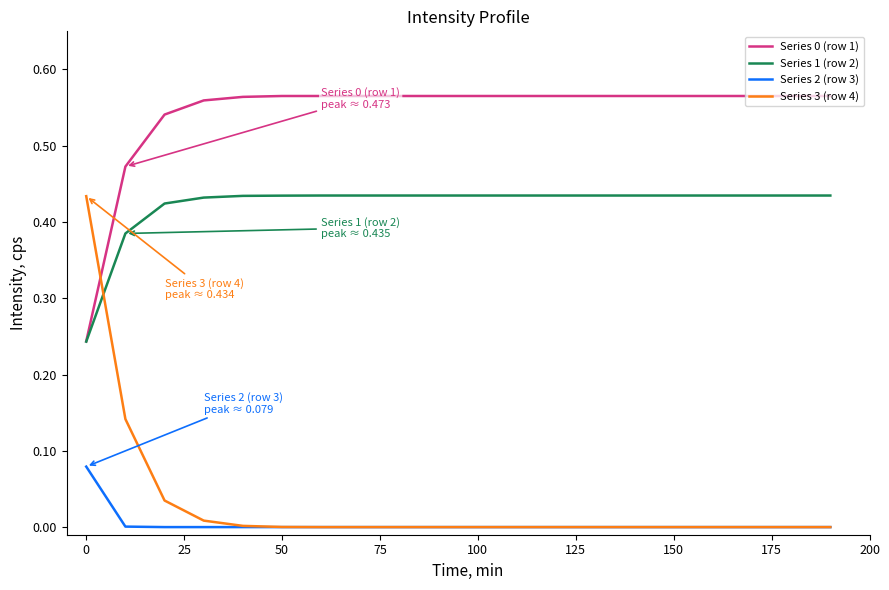

Which series has the largest range (max minus min)?

Series 3 (row 4)